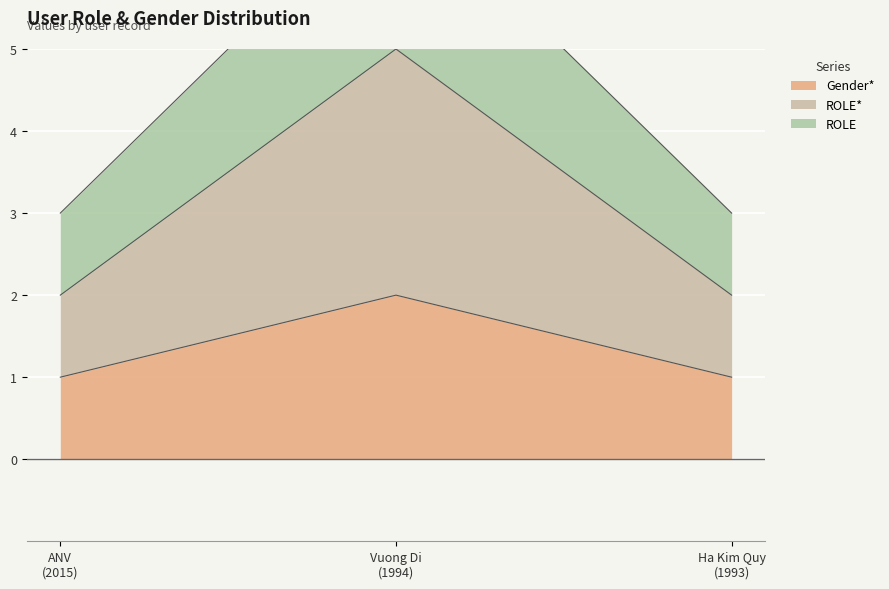

What is the smallest value displayed?

1